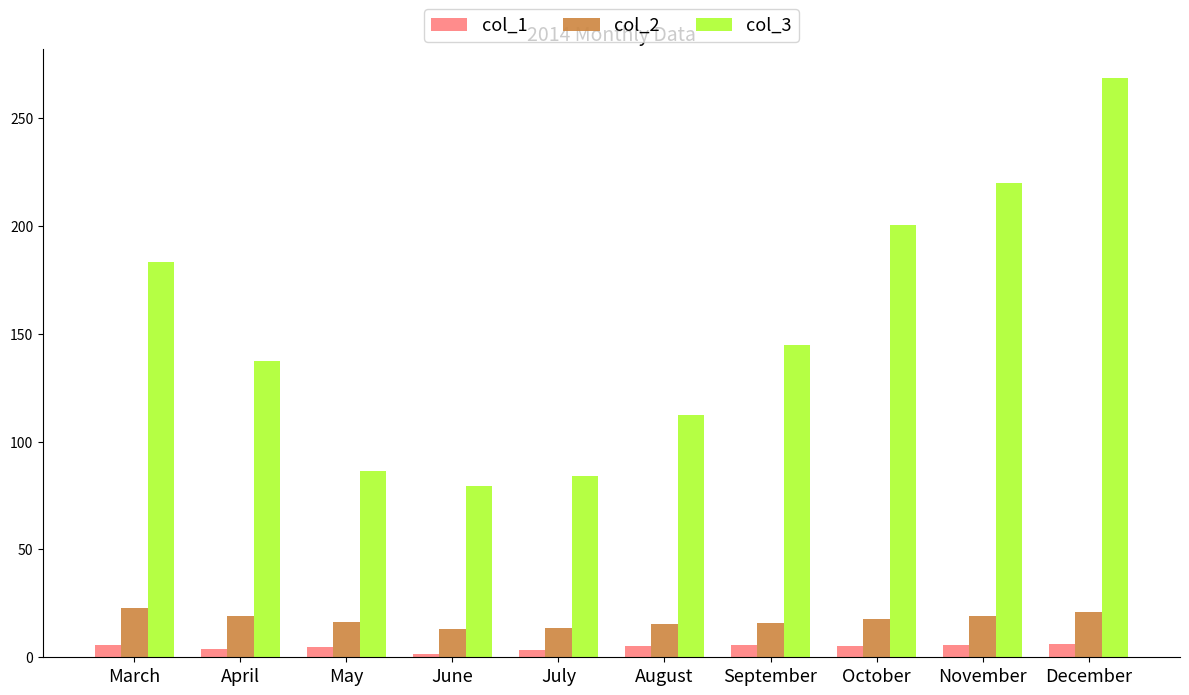

What value does the col_1 series have at October?

5.2